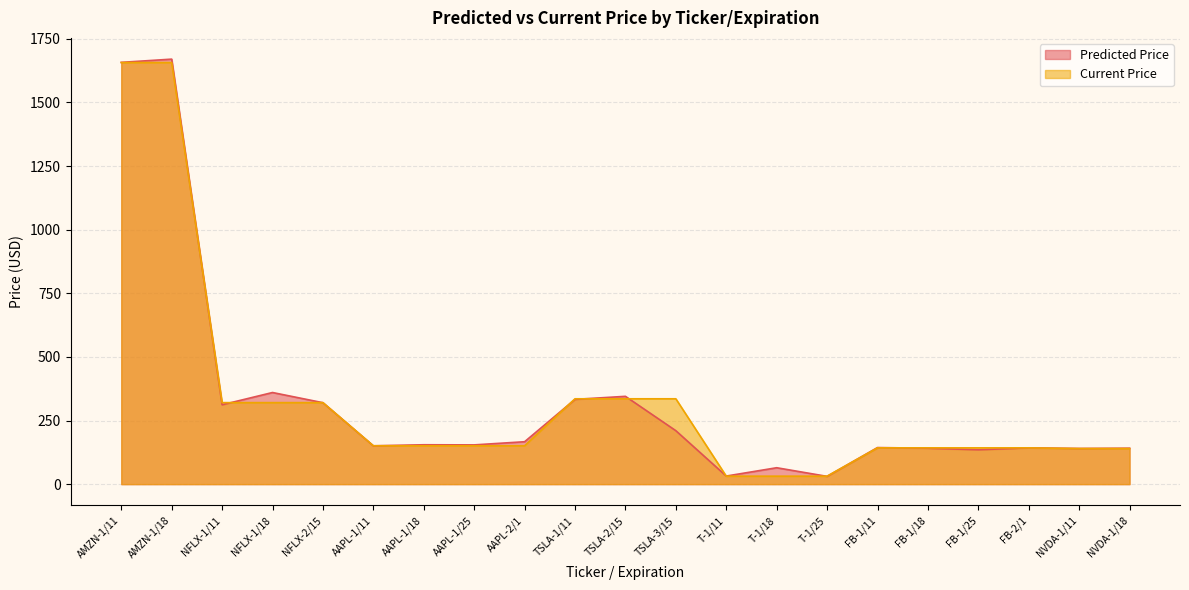

Rank the series by their average value, from lowest to highest.

Predicted Price, Current Price